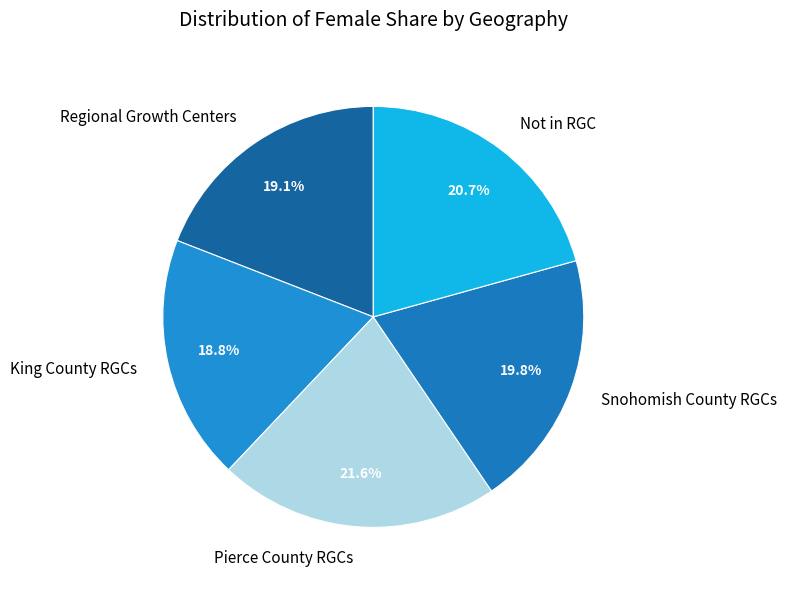

True or false: King County RGCs accounts for 19% of the total.

True